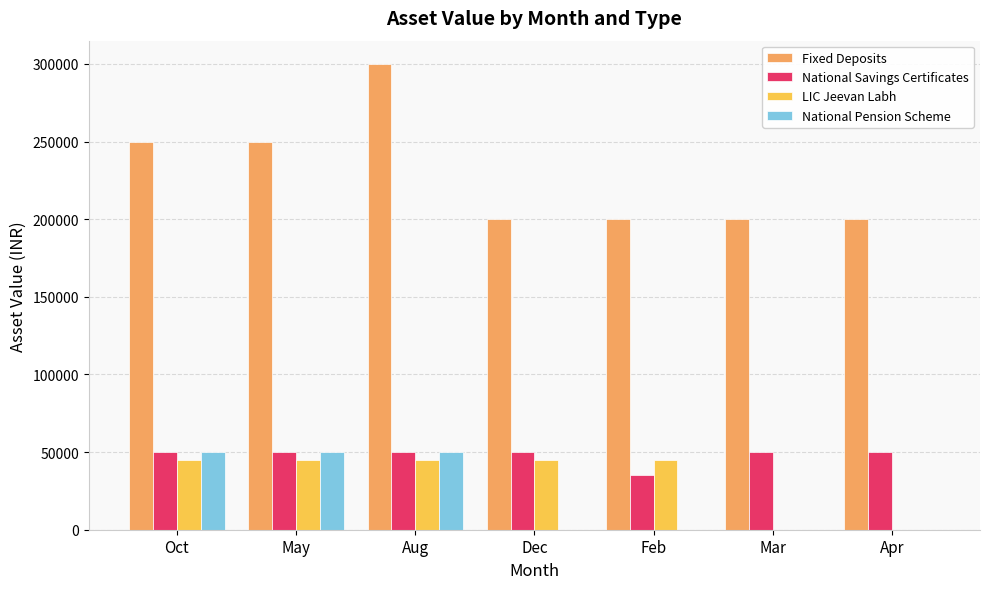

Between Aug and Mar, which series saw the biggest shift?

Fixed Deposits